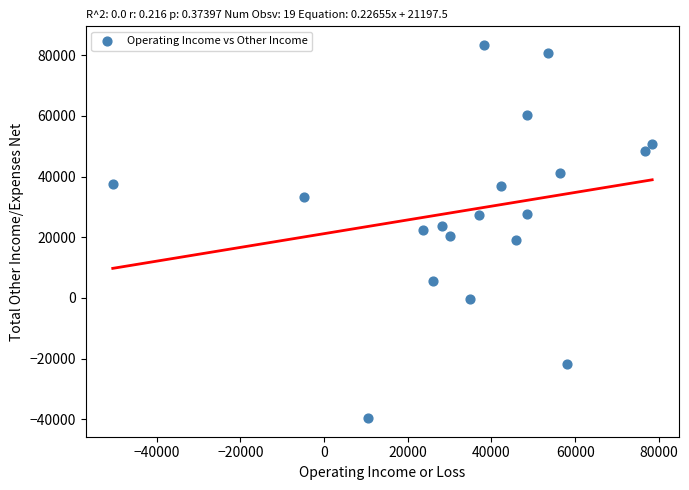

What is the range of X values (max minus min)?

128900